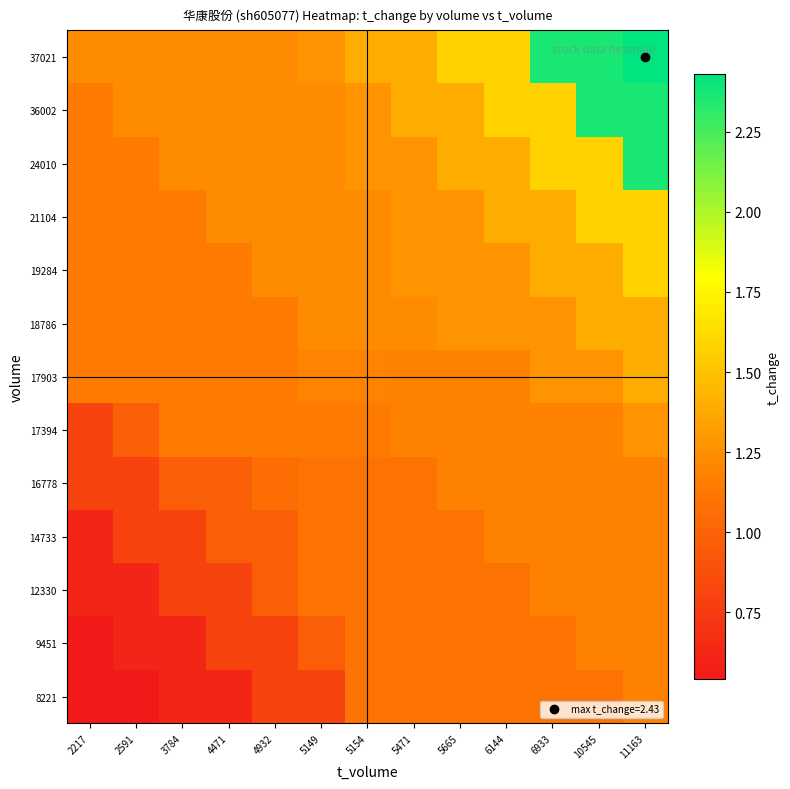

What is the total value across all series at 5471?

15.7